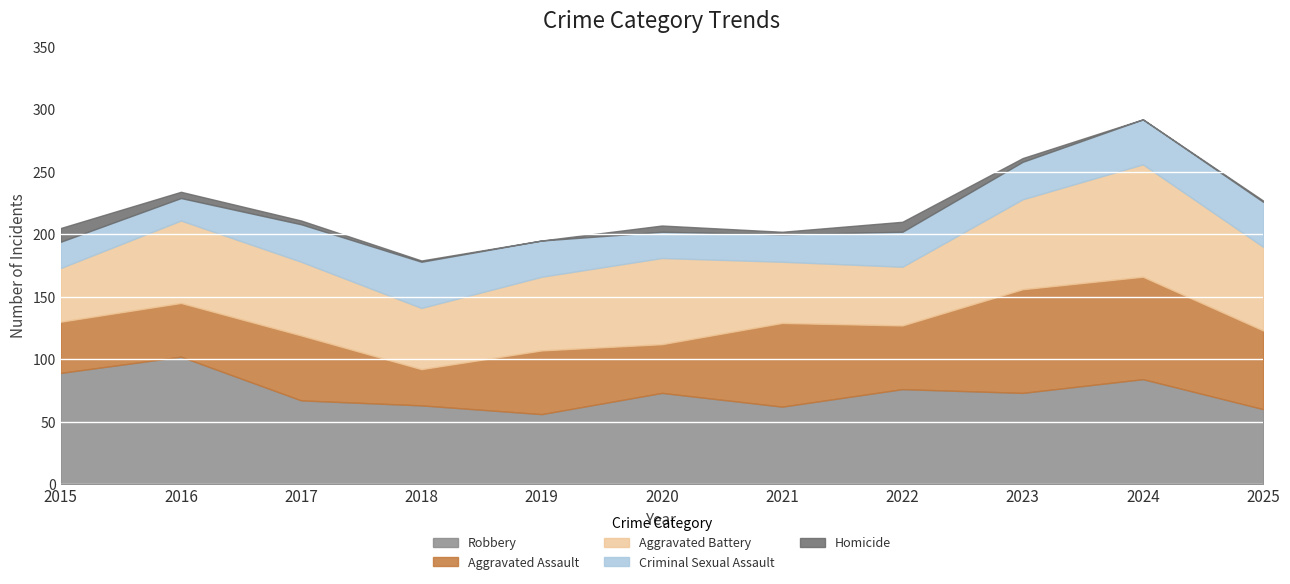

How many values in the Robbery series exceed 73?

4